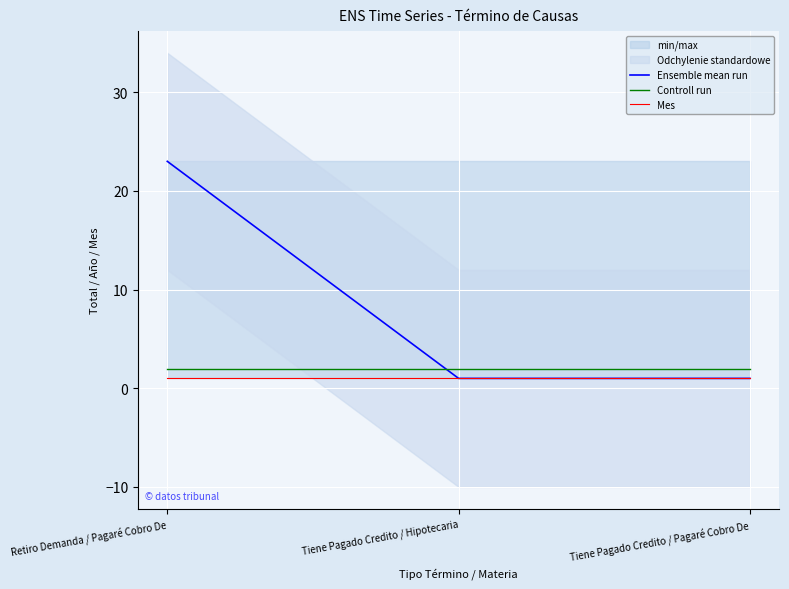

Reading left to right, transcribe all the data shown in this chart.

Ensemble mean run: Retiro Demanda / Pagaré Cobro De=23	Tiene Pagado Credito / Hipotecaria=1	Tiene Pagado Credito / Pagaré Cobro De=1
Controll run: Retiro Demanda / Pagaré Cobro De=2	Tiene Pagado Credito / Hipotecaria=2	Tiene Pagado Credito / Pagaré Cobro De=2
Mes: Retiro Demanda / Pagaré Cobro De=1	Tiene Pagado Credito / Hipotecaria=1	Tiene Pagado Credito / Pagaré Cobro De=1